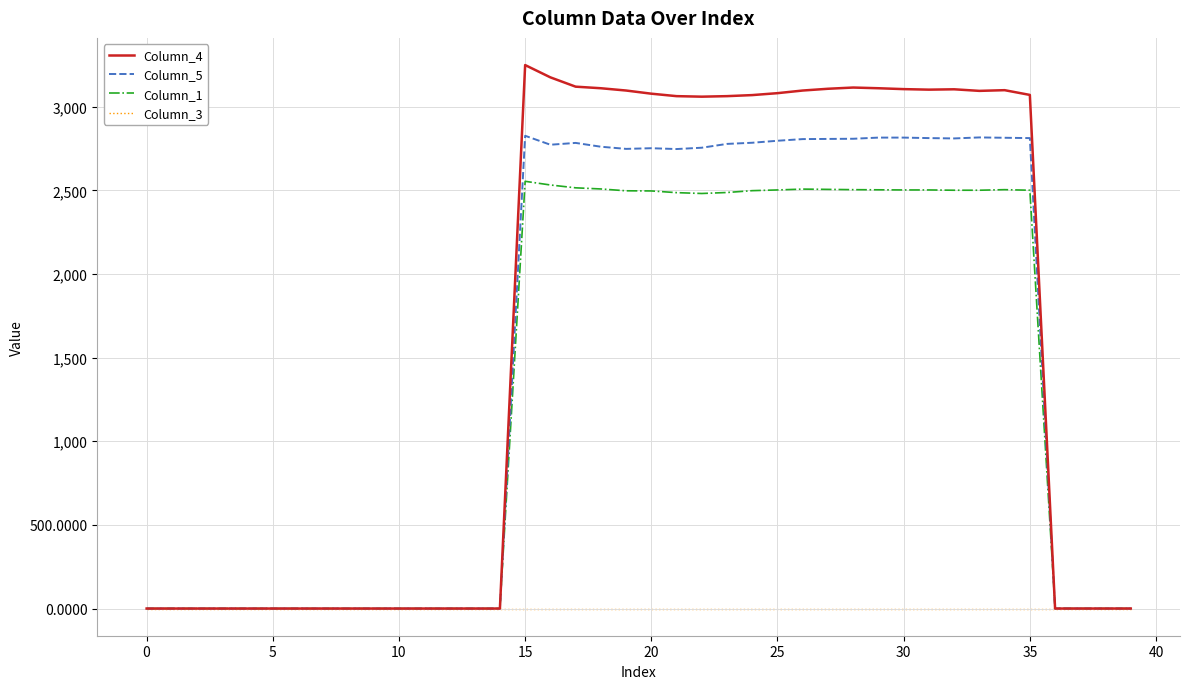

Rank the series by their maximum value, from lowest to highest.

Column_3, Column_1, Column_5, Column_4